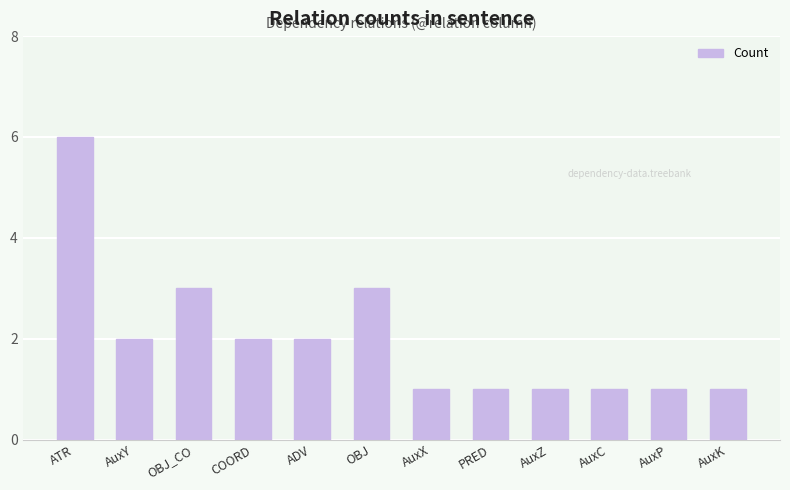

Reading right to left, extract all data points from this chart.

1	1	1	1	1	1	3	2	2	3	2	6